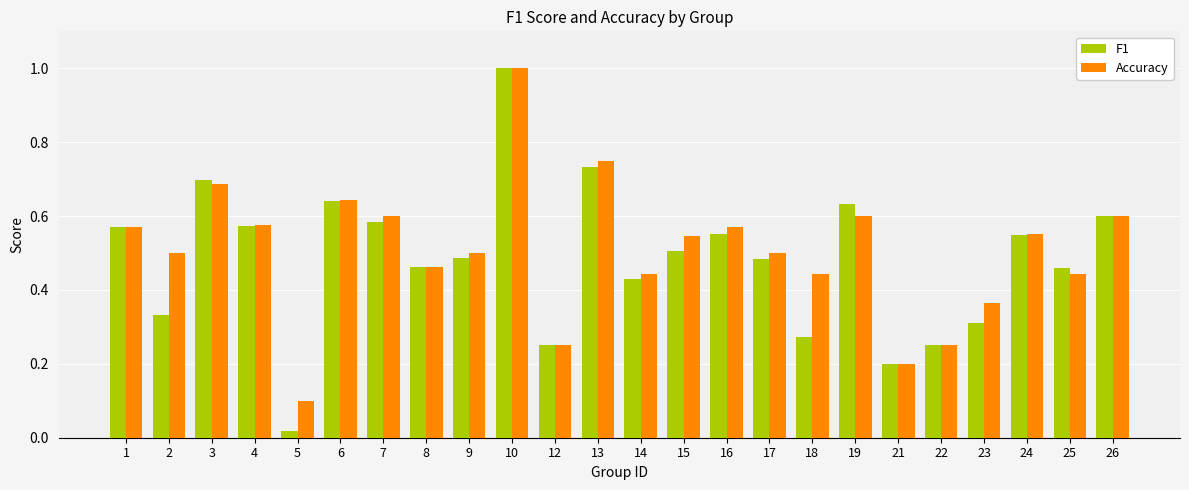

Between 9 and 16, which series saw the biggest shift?

Accuracy